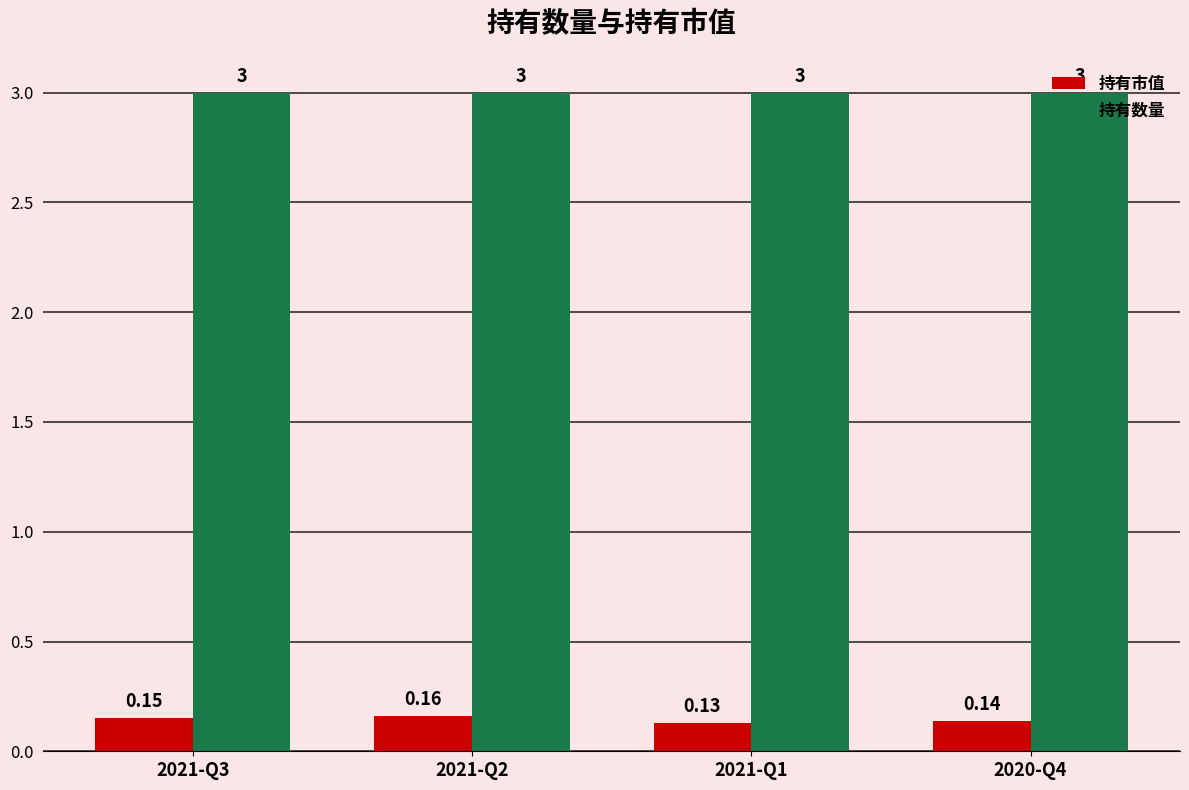

At how many categories does at least one series exceed 1?

4